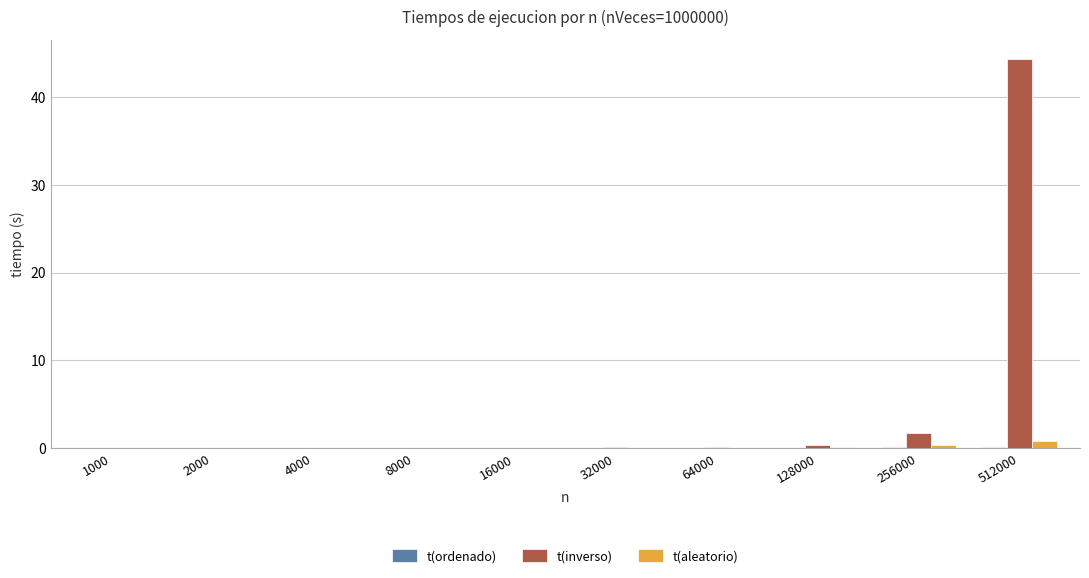

At which category is the sum across all series the highest?

512000